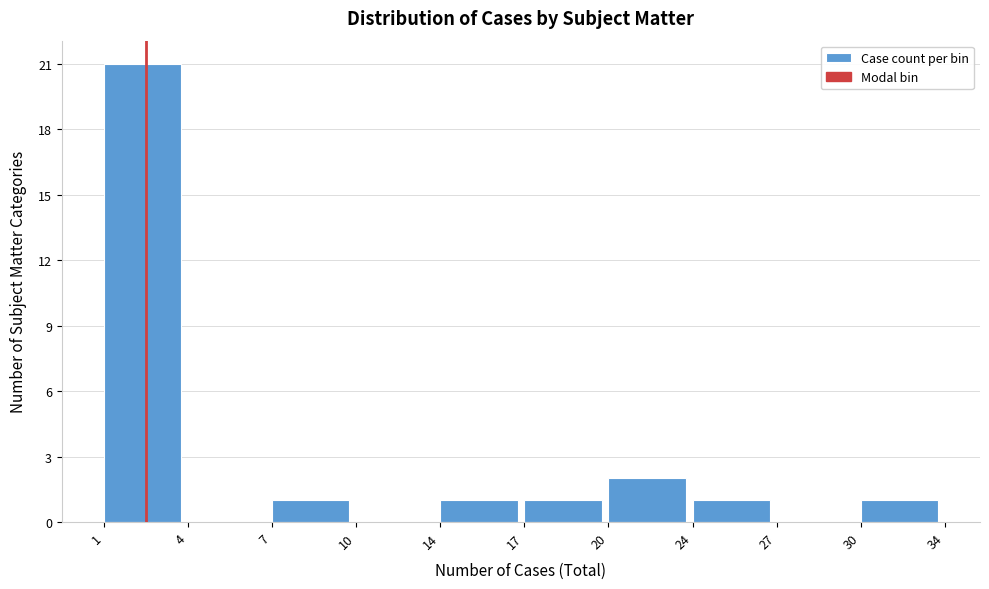

Reading right to left, extract all data points from this chart.

30=1	27=0	24=1	20=2	17=1	14=1	10=0	7=1	4=0	1=21